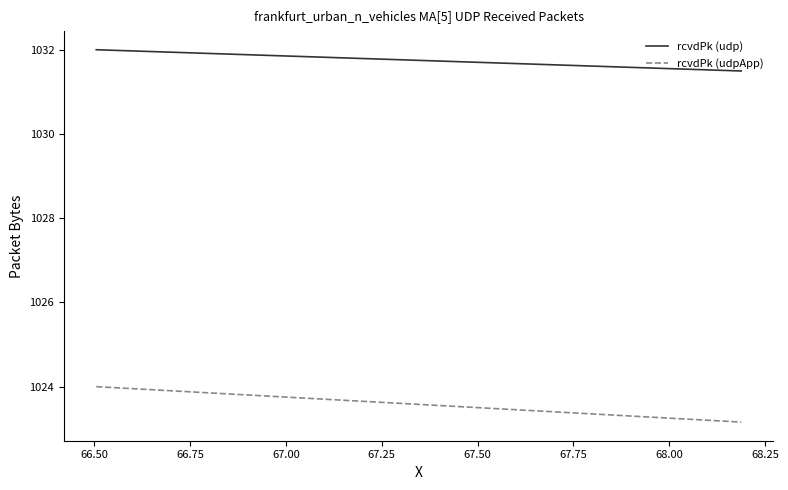

Which series has the largest total across all categories?

rcvdPk (udp)